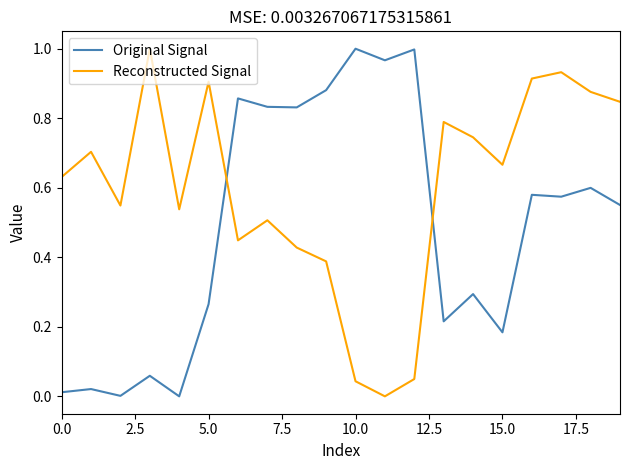

True or false: Original Signal and Reconstructed Signal cross at least once.

True